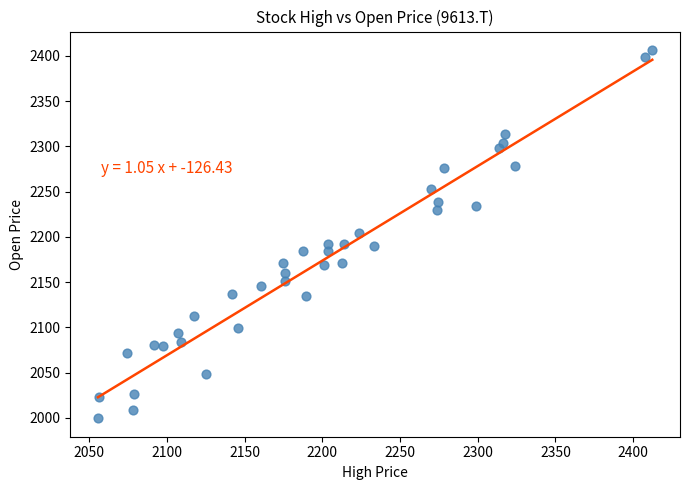

What is the range of Y values (max minus min)?

407.1